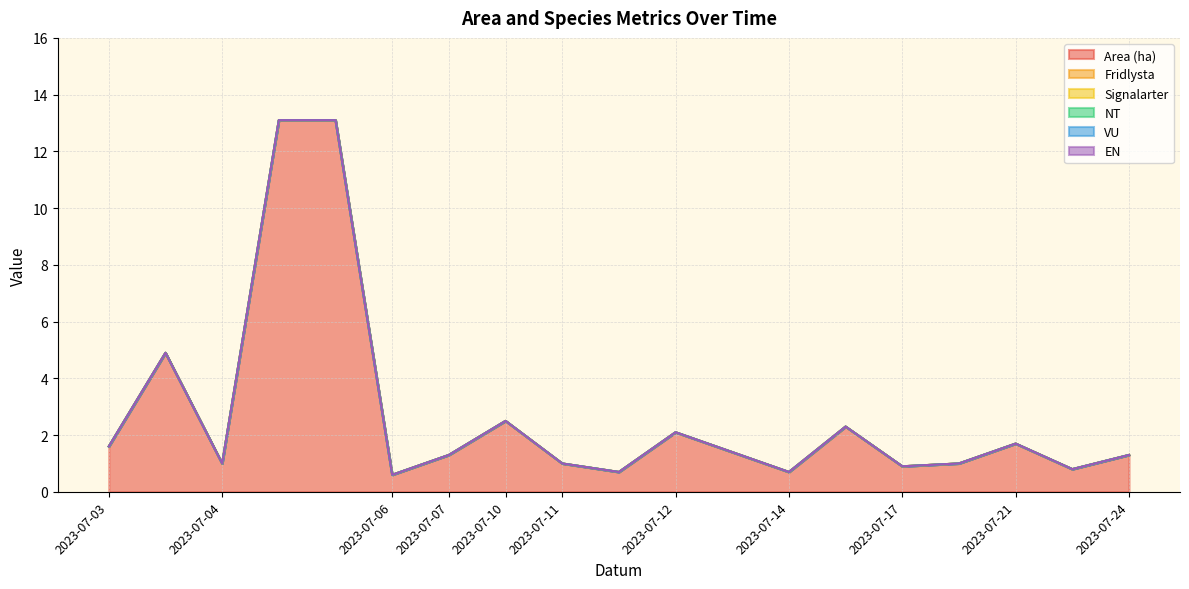

Reading left to right, extract all data points from this chart.

Area (ha): 1.6	4.9	1.0	13.1	13.1	0.6	1.3	2.5	1.0	0.7	2.1	1.4	0.7	2.3	0.9	1.0	1.7	0.8	1.3
Fridlysta: 0.0	0.0	0.0	0.0	0.0	0.0	0.0	0.0	0.0	0.0	0.0	0.0	0.0	0.0	0.0	0.0	0.0	0.0	0.0
Signalarter: 0.0	0.0	0.0	0.0	0.0	0.0	0.0	0.0	0.0	0.0	0.0	0.0	0.0	0.0	0.0	0.0	0.0	0.0	0.0
NT: 0.0	0.0	0.0	0.0	0.0	0.0	0.0	0.0	0.0	0.0	0.0	0.0	0.0	0.0	0.0	0.0	0.0	0.0	0.0
VU: 0.0	0.0	0.0	0.0	0.0	0.0	0.0	0.0	0.0	0.0	0.0	0.0	0.0	0.0	0.0	0.0	0.0	0.0	0.0
EN: 0.0	0.0	0.0	0.0	0.0	0.0	0.0	0.0	0.0	0.0	0.0	0.0	0.0	0.0	0.0	0.0	0.0	0.0	0.0